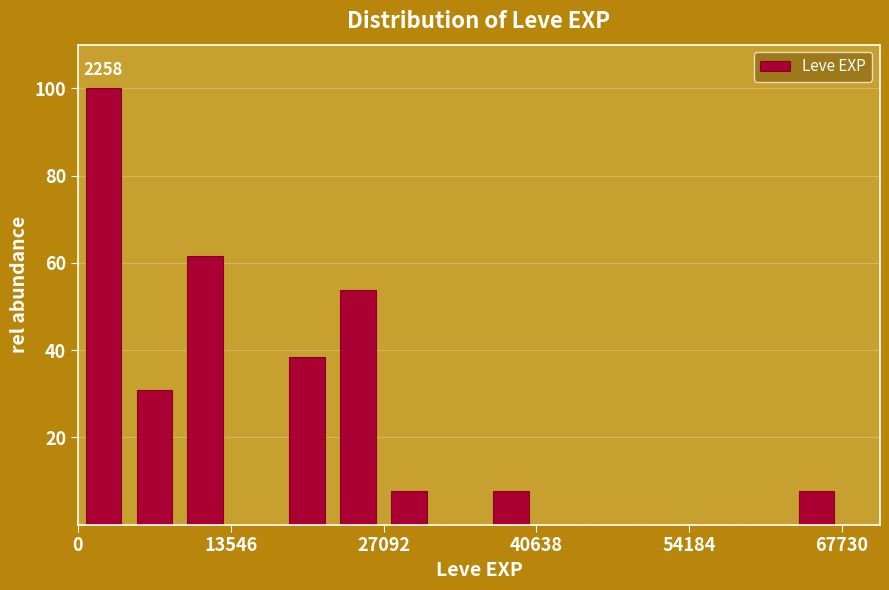

Read against the x-axis, roughly where is the centre of the tallest bar?

2000